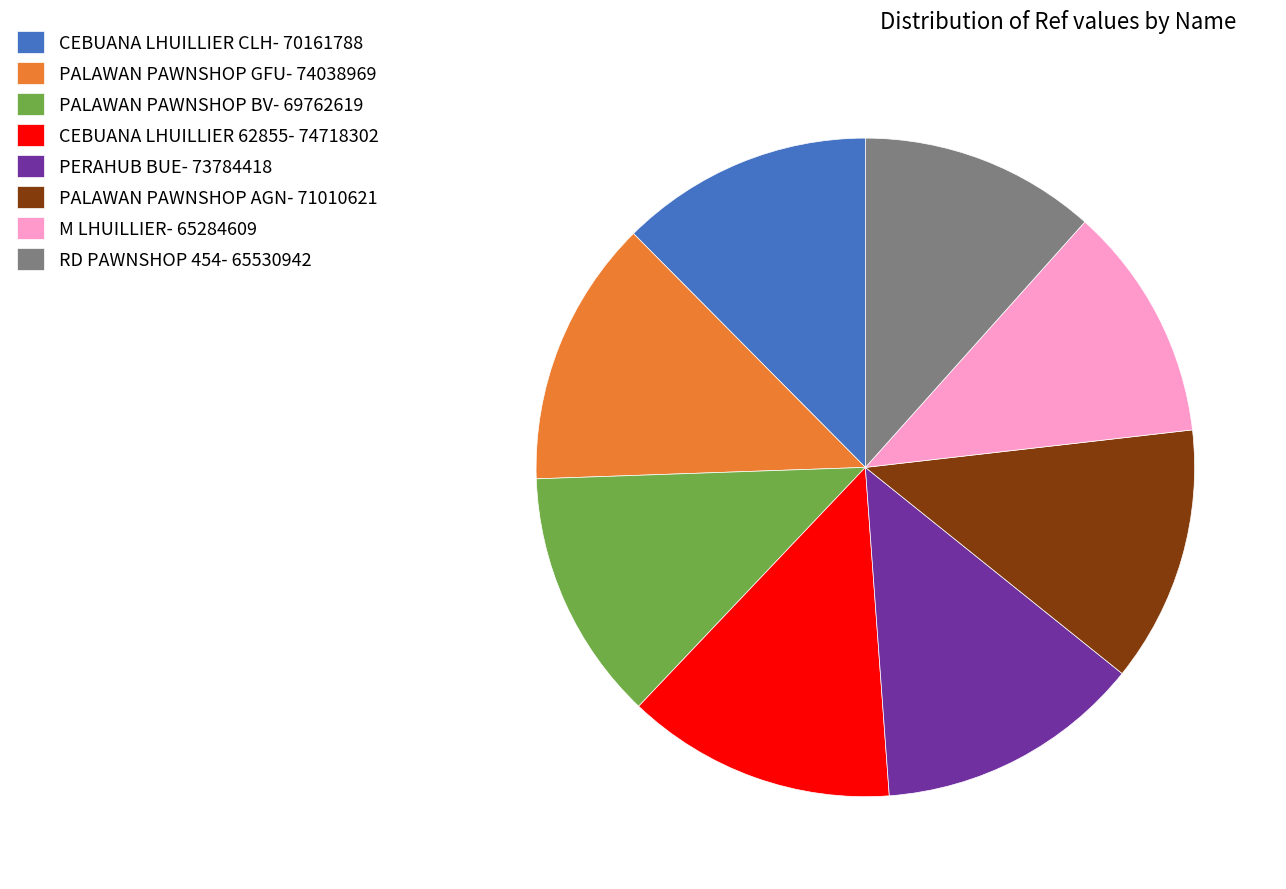

Is RD PAWNSHOP 454- 65530942 the majority of the pie?

No